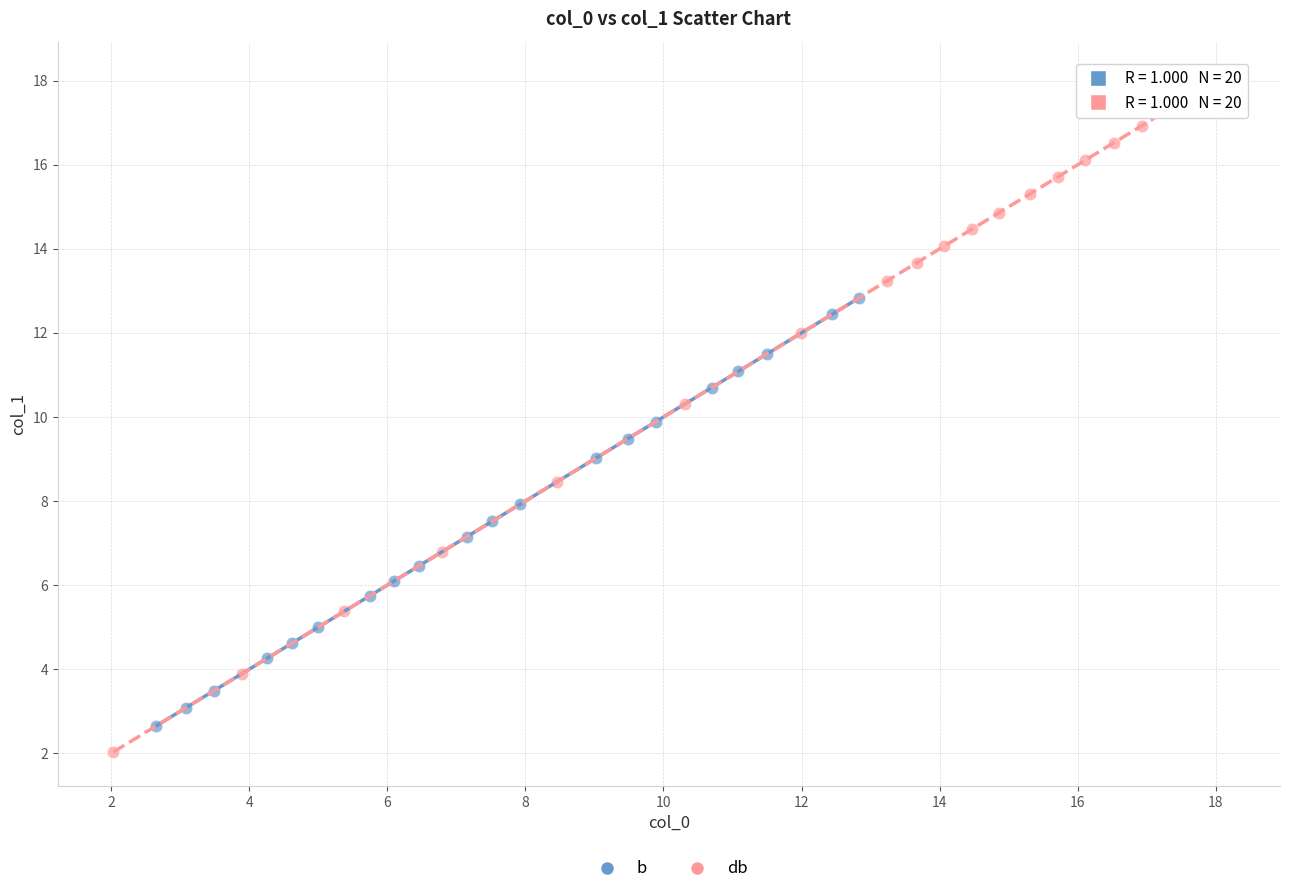

Which series reaches the minimum Y coordinate?

db